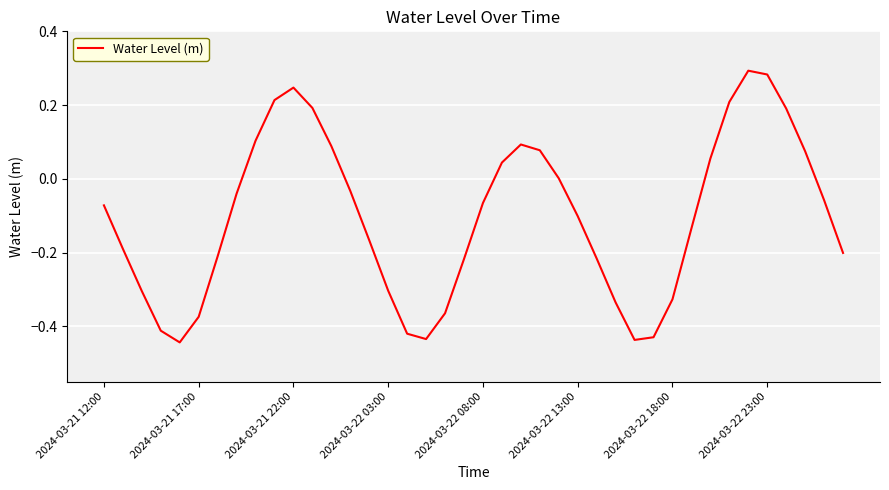

What is the difference between the maximum and minimum values?

0.7